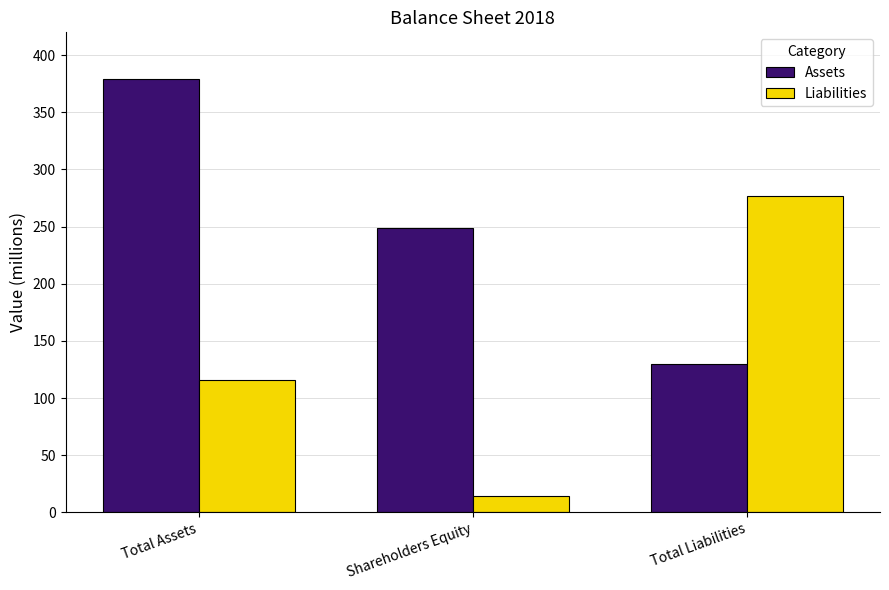

Reading left to right, list all the values displayed in this chart.

Assets: Total Assets=379	Shareholders Equity=249	Total Liabilities=130
Liabilities: Total Assets=116	Shareholders Equity=14	Total Liabilities=277